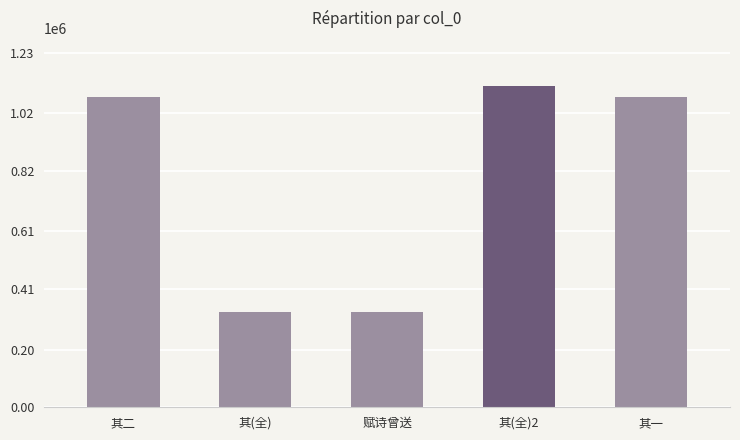

What is the difference between the values at 其一 and 其(全)?

746594